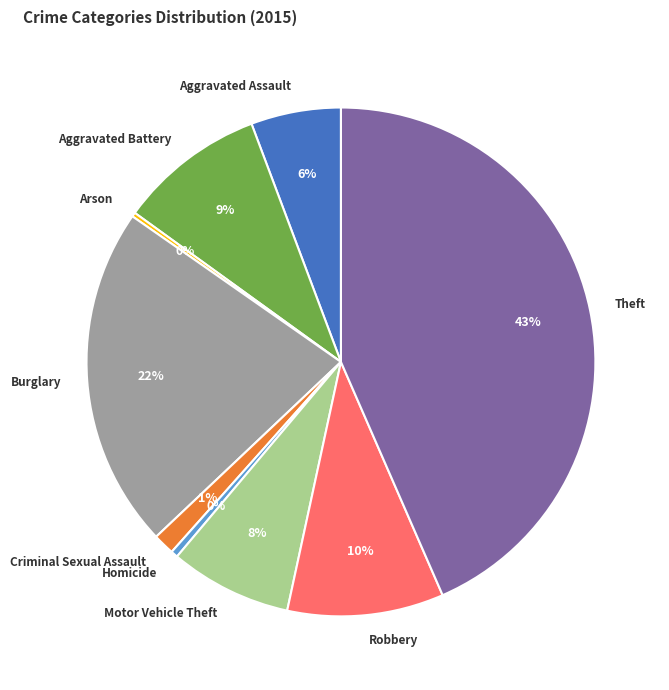

To the nearest percent, what is the average slice percentage?

11%